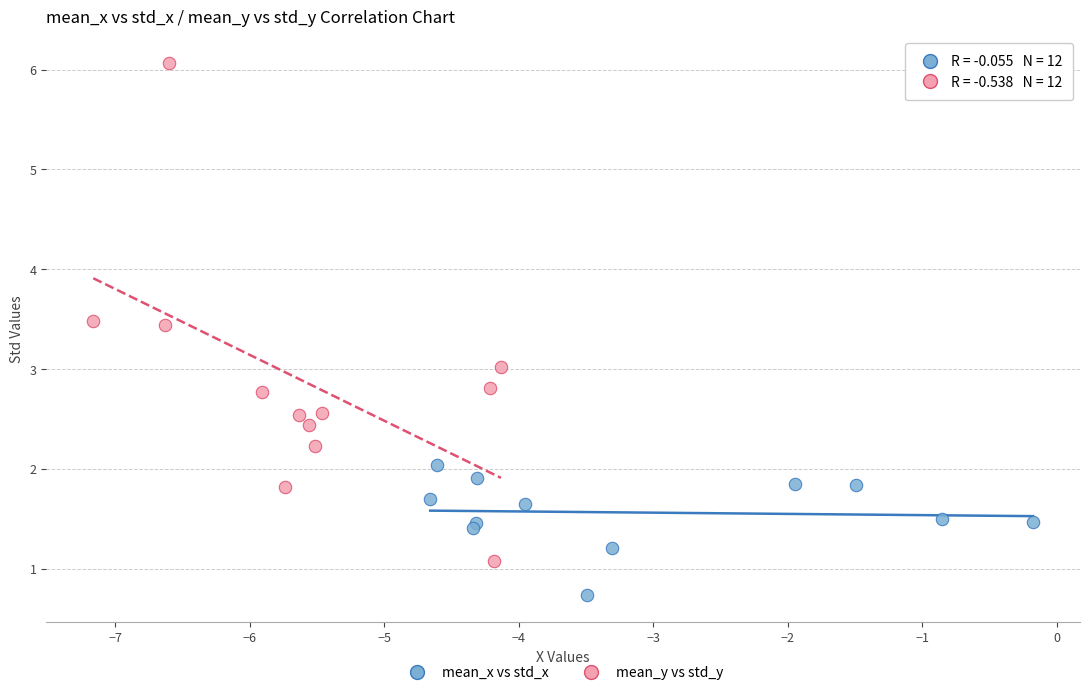

Which series has the largest Y range (max minus min)?

mean_y vs std_y